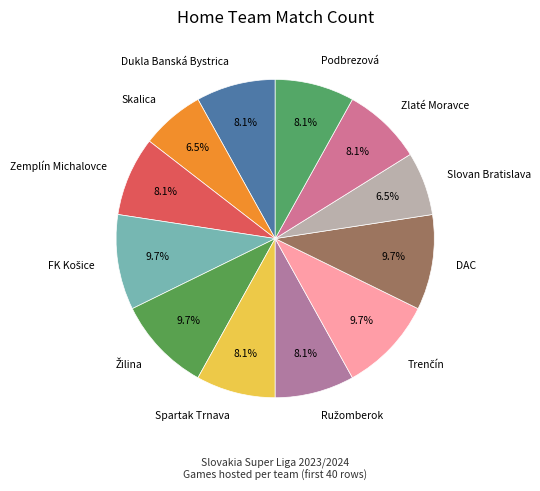

True or false: DAC accounts for 10% of the total.

True